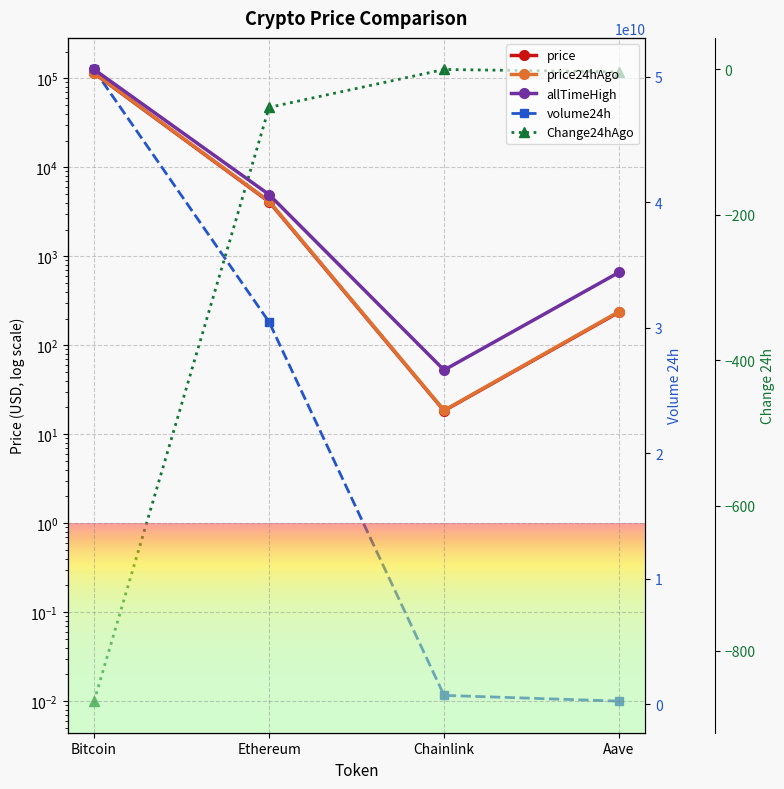

Count the number of categories in the chart.

4